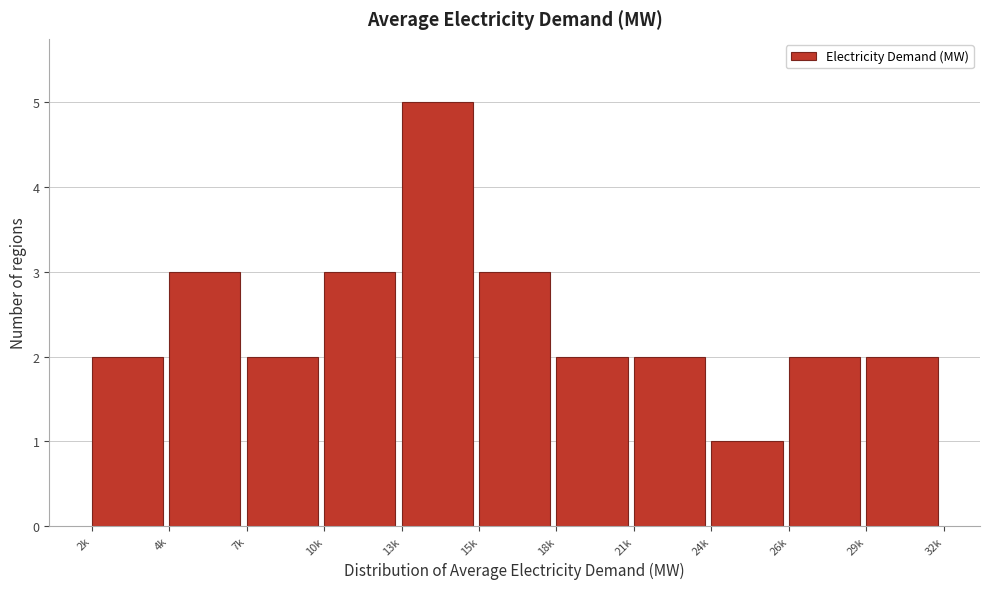

Reading right to left, transcribe all the data shown in this chart.

29k=2	26k=2	24k=1	21k=2	18k=2	15k=3	13k=5	10k=3	7k=2	4k=3	2k=2